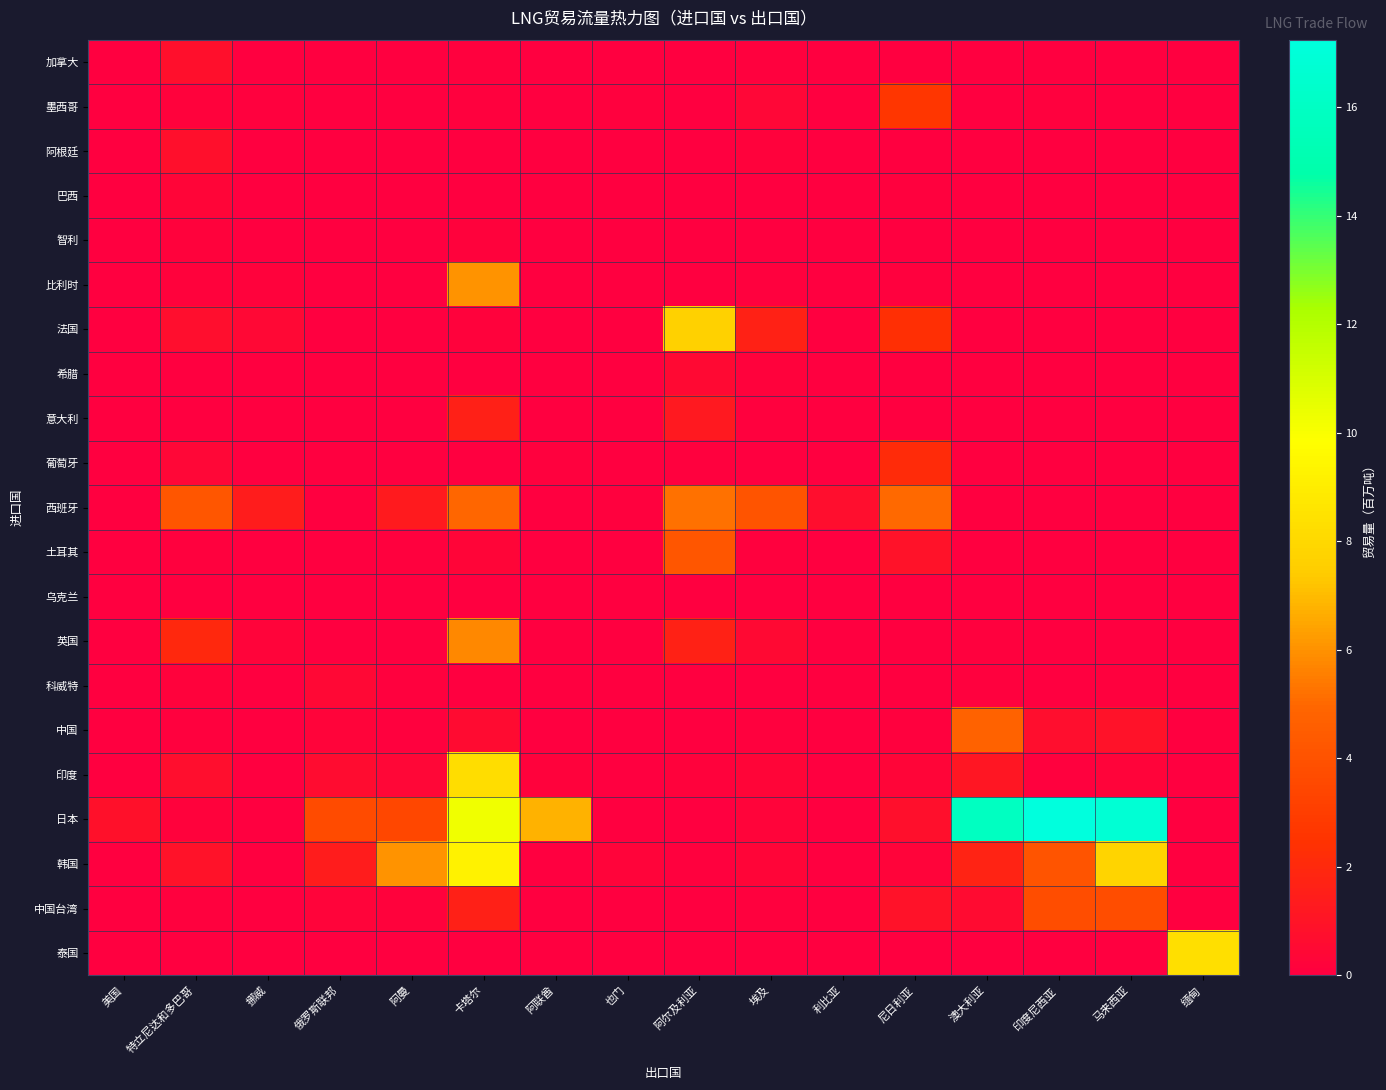

Rank the series at 印度尼西亚 from highest to lowest value.

日本, 韩国, 中国台湾, 中国, 墨西哥, 印度, 加拿大, 阿根廷, 巴西, 智利, 比利时, 法国, 希腊, 意大利, 葡萄牙, 西班牙, 土耳其, 乌克兰, 英国, 科威特, 泰国